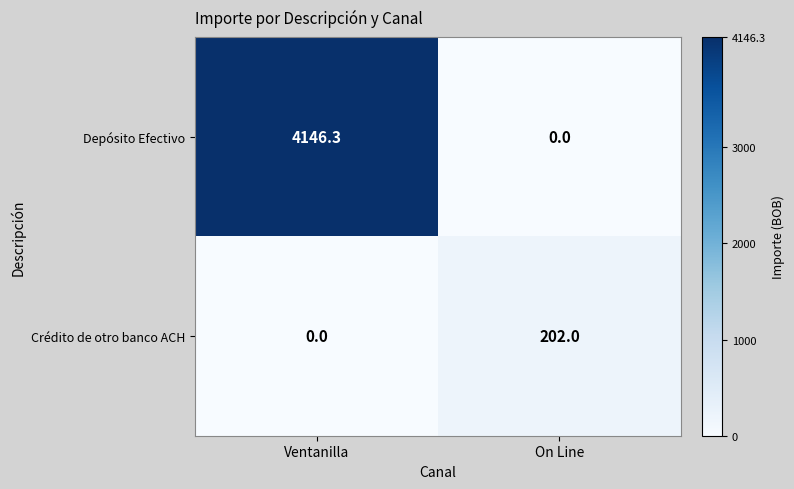

What is the difference between the Depósito Efectivo values at Ventanilla and On Line?

4146.3